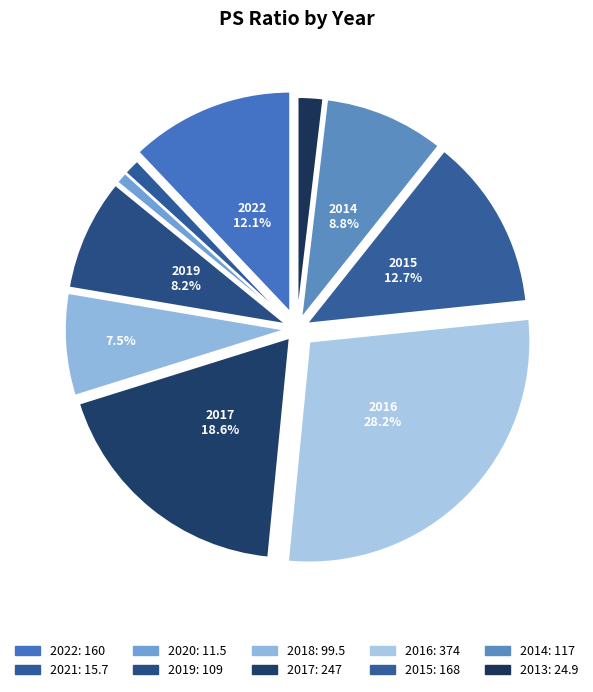

How many slices are in this pie chart?

10